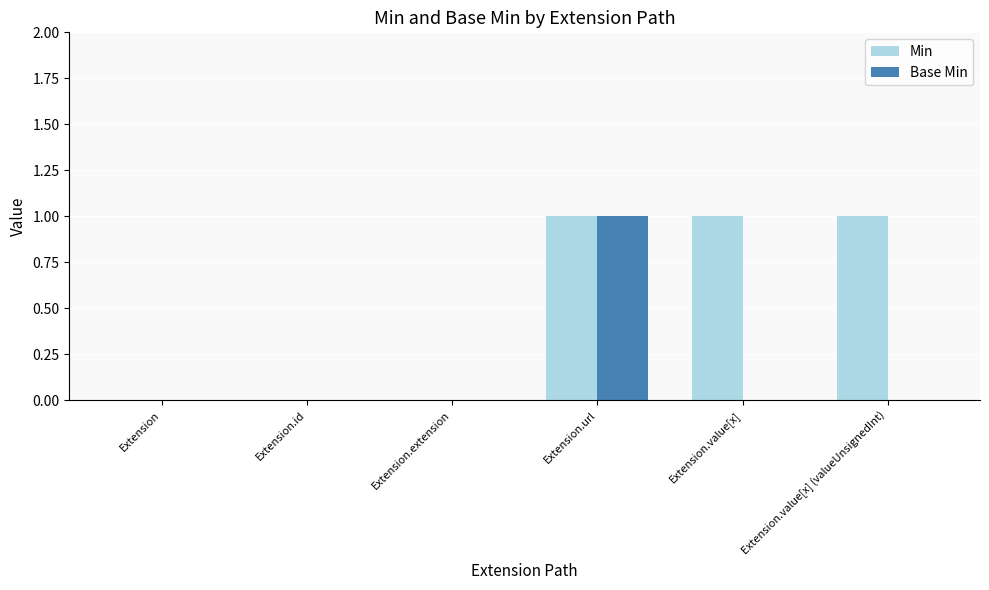

Reading right to left, extract all data points from this chart.

Min: 1	1	1	0	0	0
Base Min: 0	0	1	0	0	0